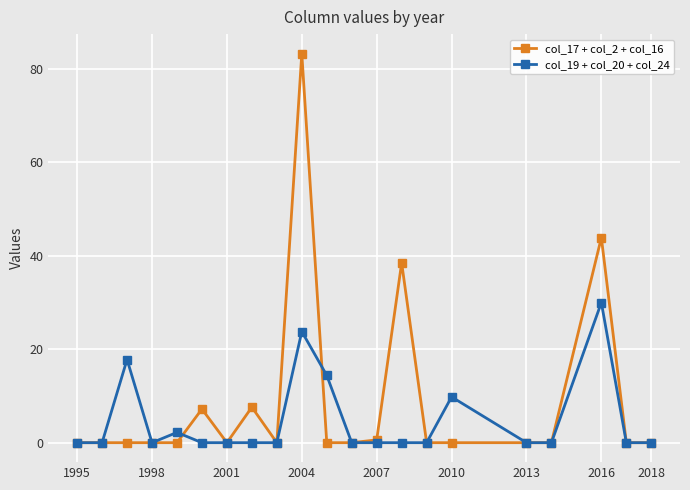

True or false: col_17 + col_2 + col_16 has more than 2 interior local peaks.

True